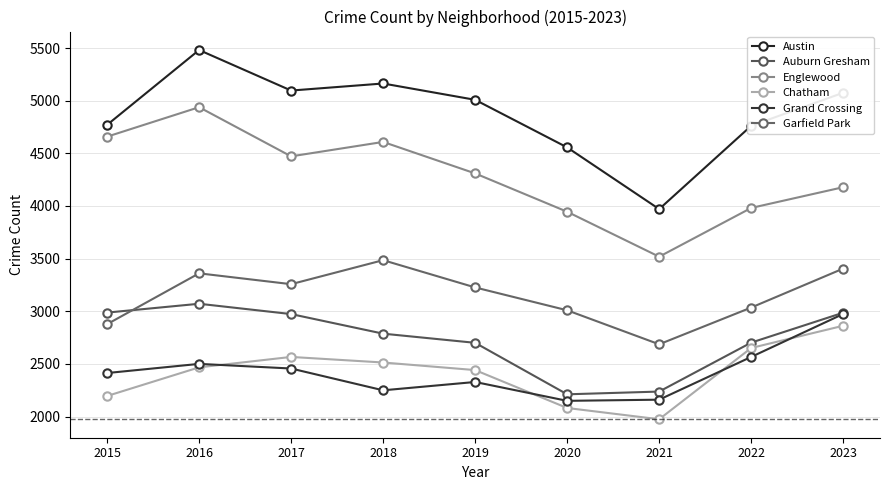

True or false: Englewood has a value of 1261 at 2019.

False